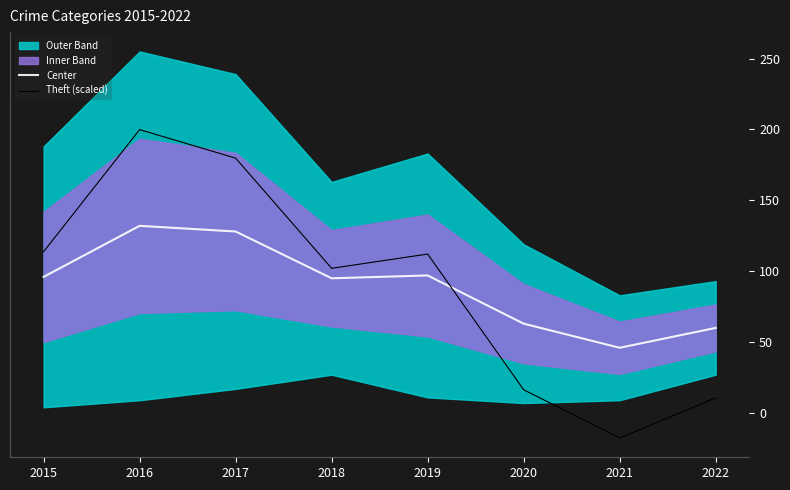

The Center series shows 87.4 at 2020. True or false?

False